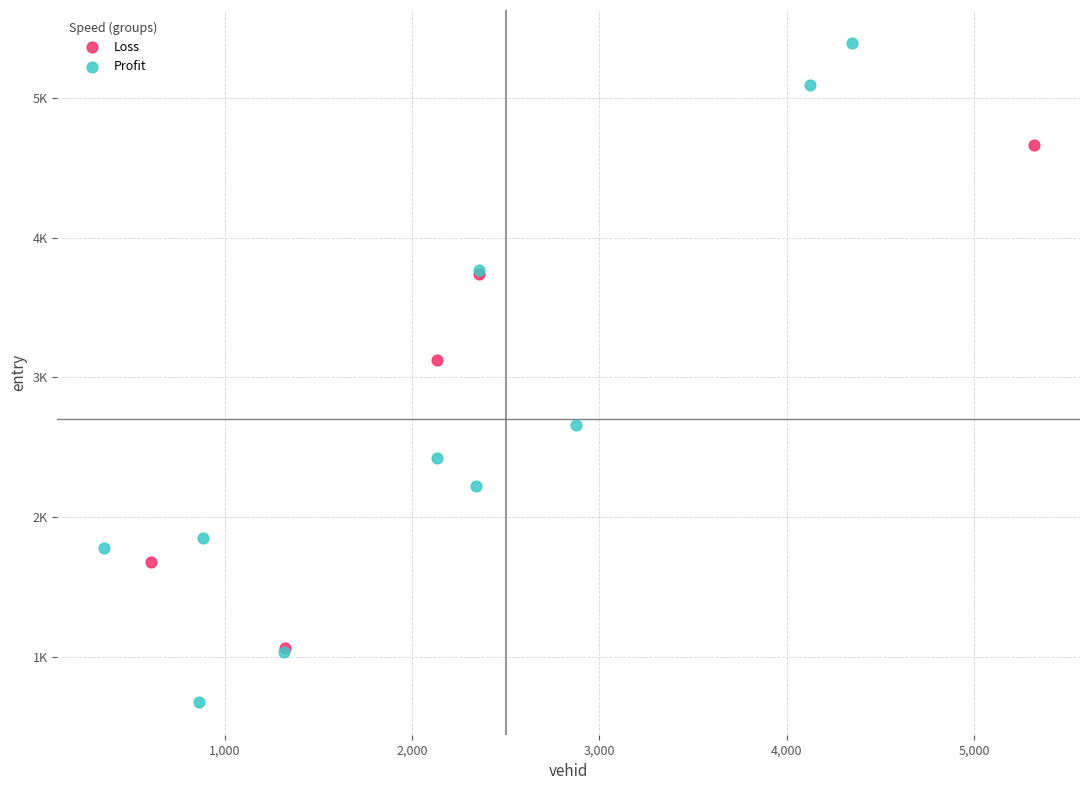

What are all the series names shown in the legend?

Loss, Profit